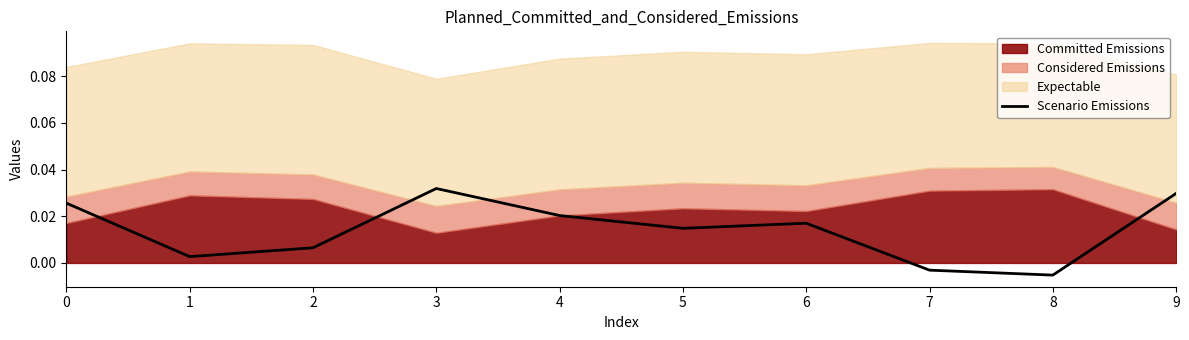

List the labels in order of value, smallest first.

8, 7, 1, 2, 5, 6, 4, 0, 9, 3